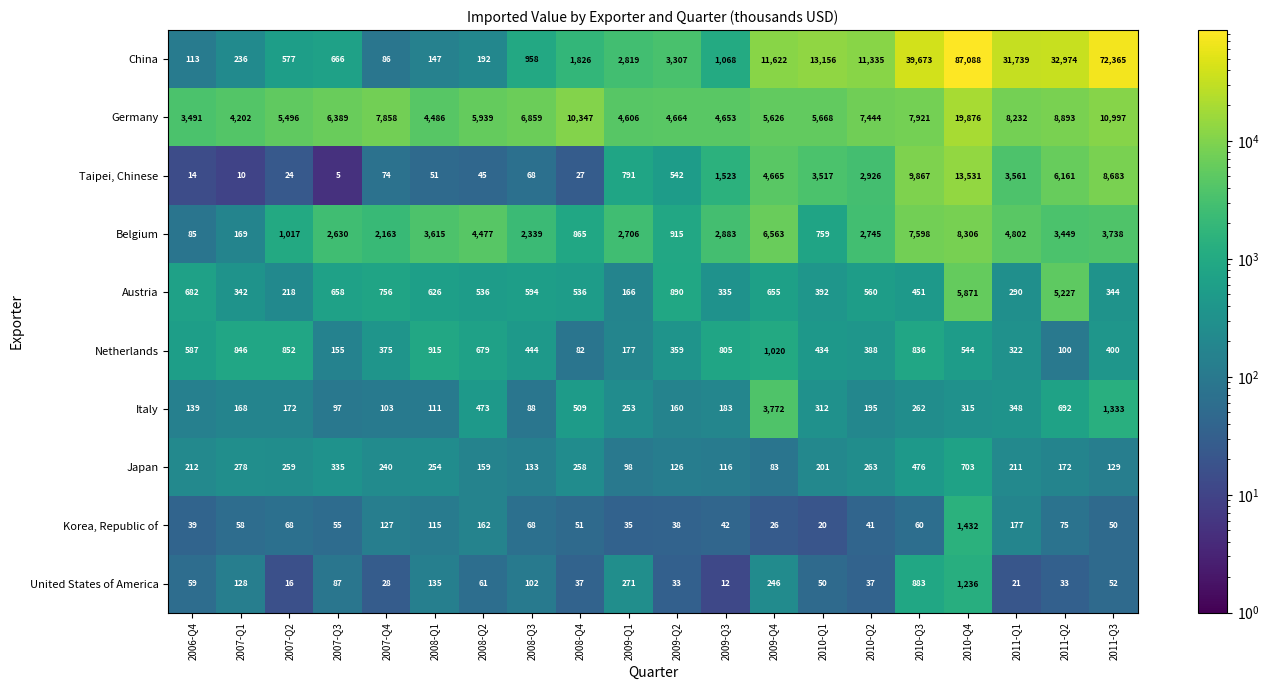

Rank the series by their maximum value, from lowest to highest.

Japan, Netherlands, United States of America, Korea, Republic of, Italy, Austria, Belgium, Taipei, Chinese, Germany, China